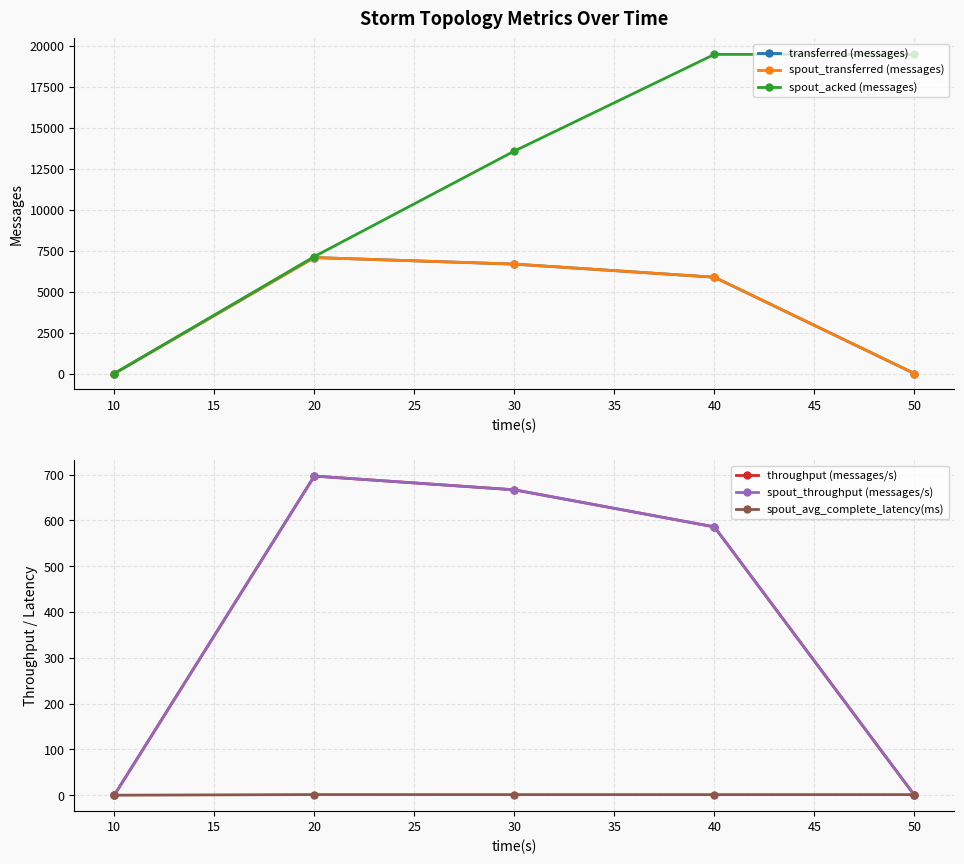

True or false: spout_avg_complete_latency(ms) has a value of 1.7 at 50.

False